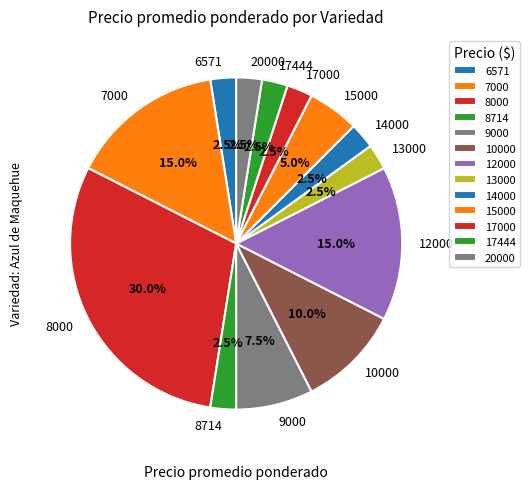

How many segments does this pie chart have?

13